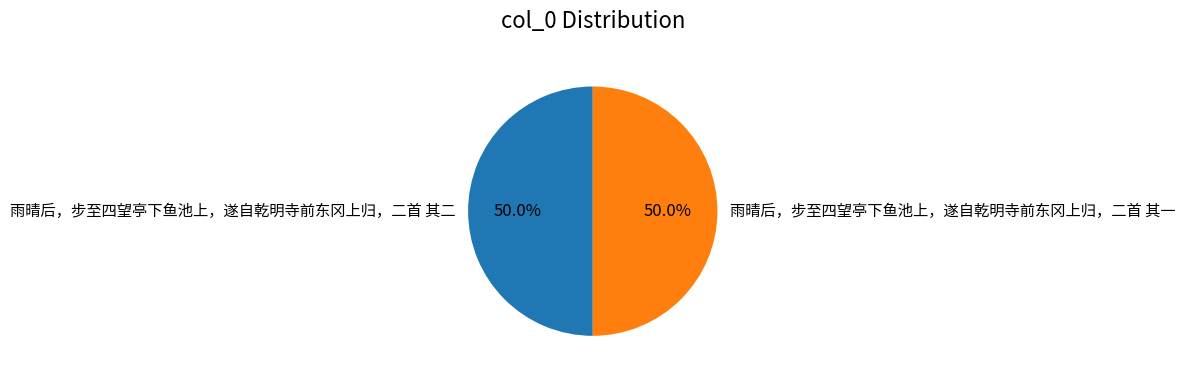

The 雨晴后，步至四望亭下鱼池上，遂自乾明寺前东冈上归，二首 其一 slice represents 50% of the pie. True or false?

True